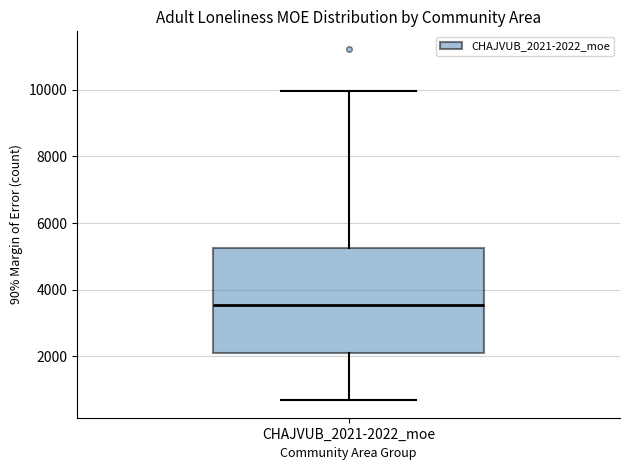

Where is the lower edge of the box for CHAJVUB_2021-2022_moe on the y-axis? The values are not printed on the chart, so give them approximately, as read against the axis.

2000